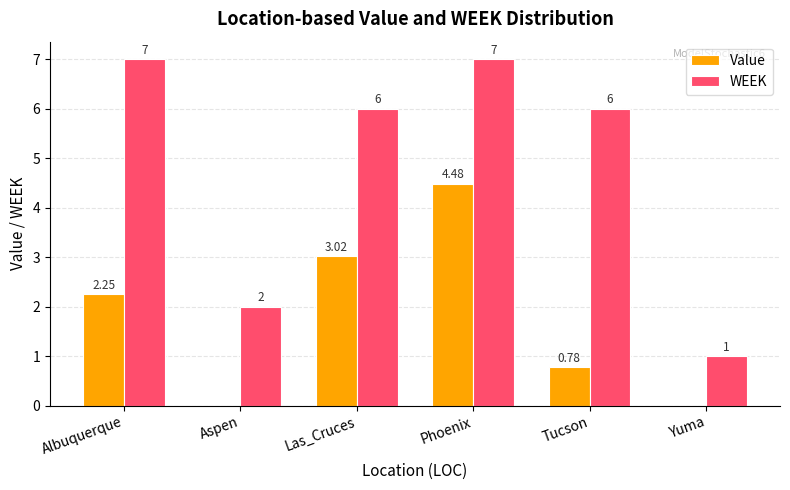

What is the sum of all WEEK values?

29.0